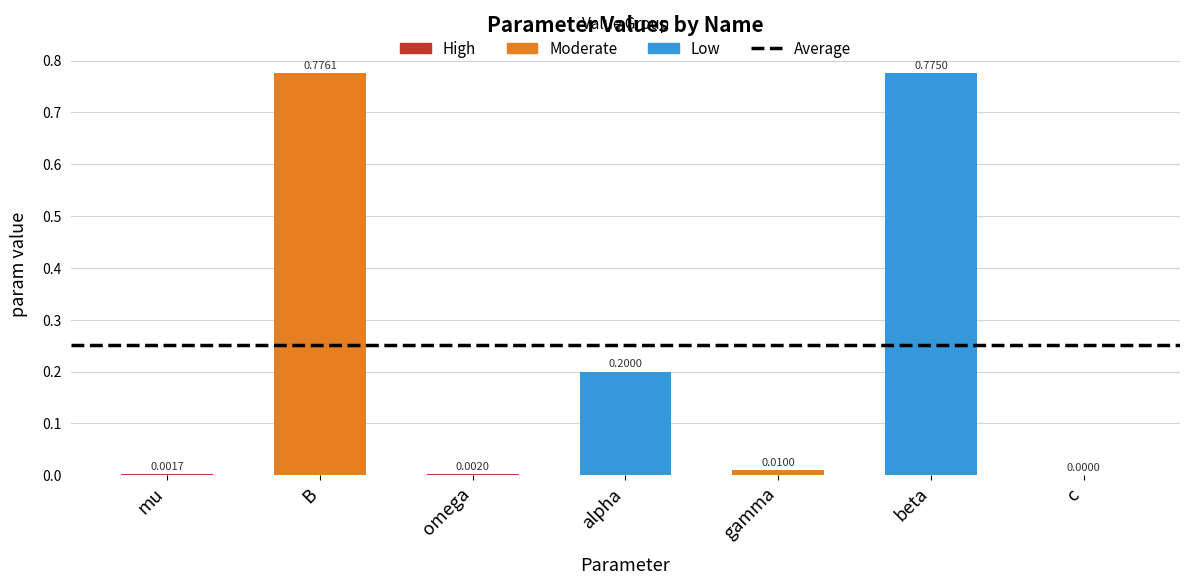

How many data points does each series have?

7